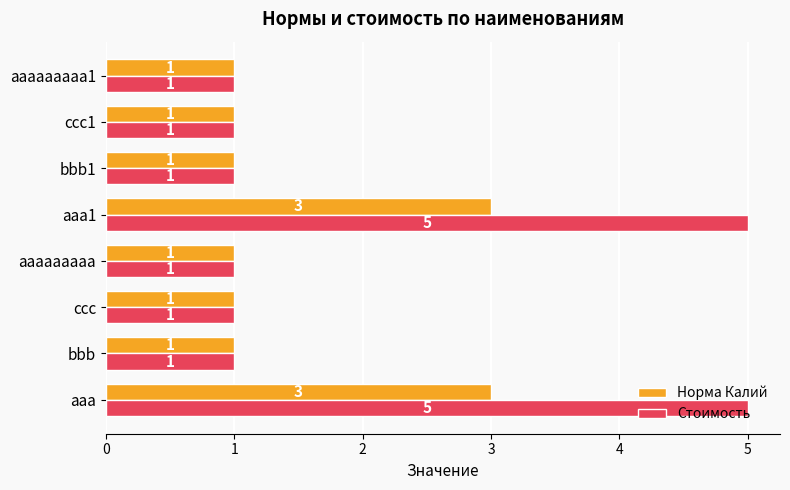

How many data points in Норма Калий are above 1?

2